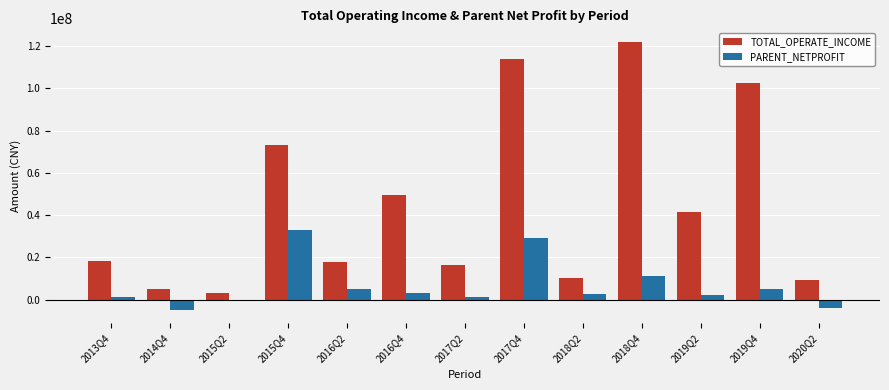

Does the chart contain stacked bars?

No